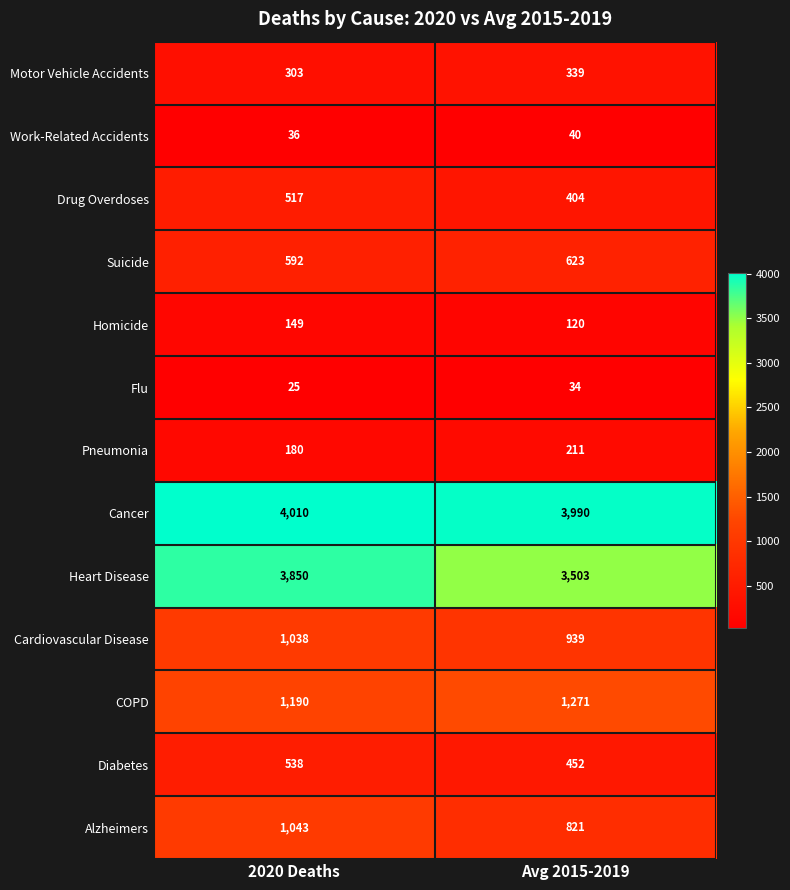

Is it true that Diabetes equals 452 at Avg 2015-2019?

True